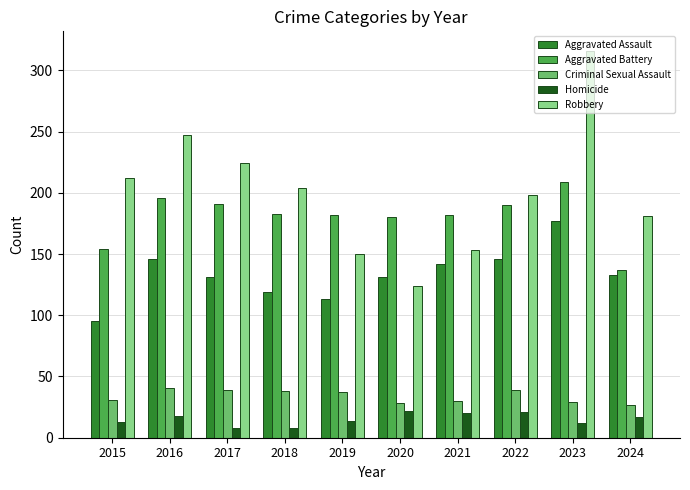

What is the total value across all series at 2020?

485